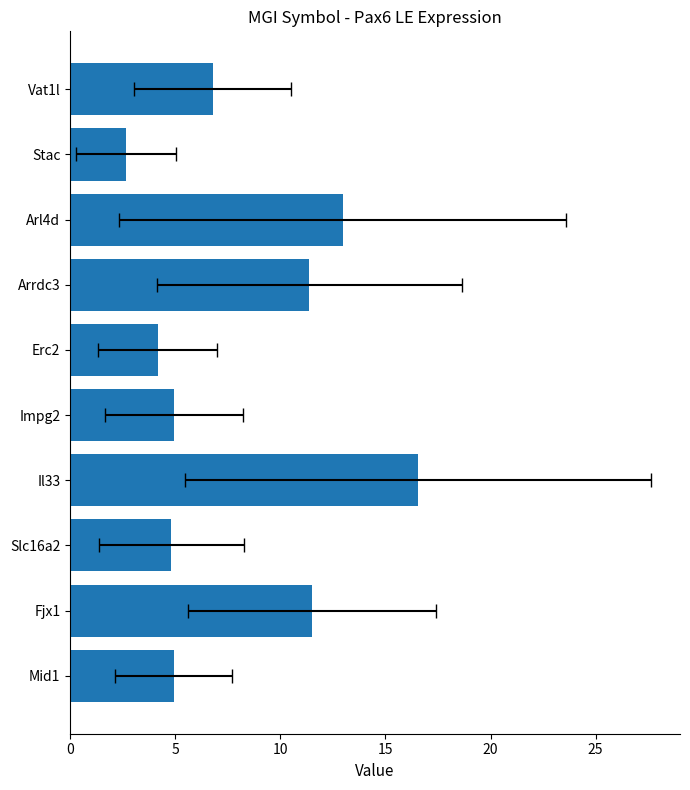

What is the sum of all values?

80.7